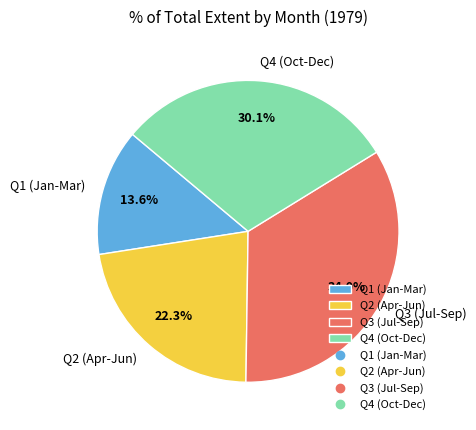

Is there any slice that represents more than half of the pie?

No